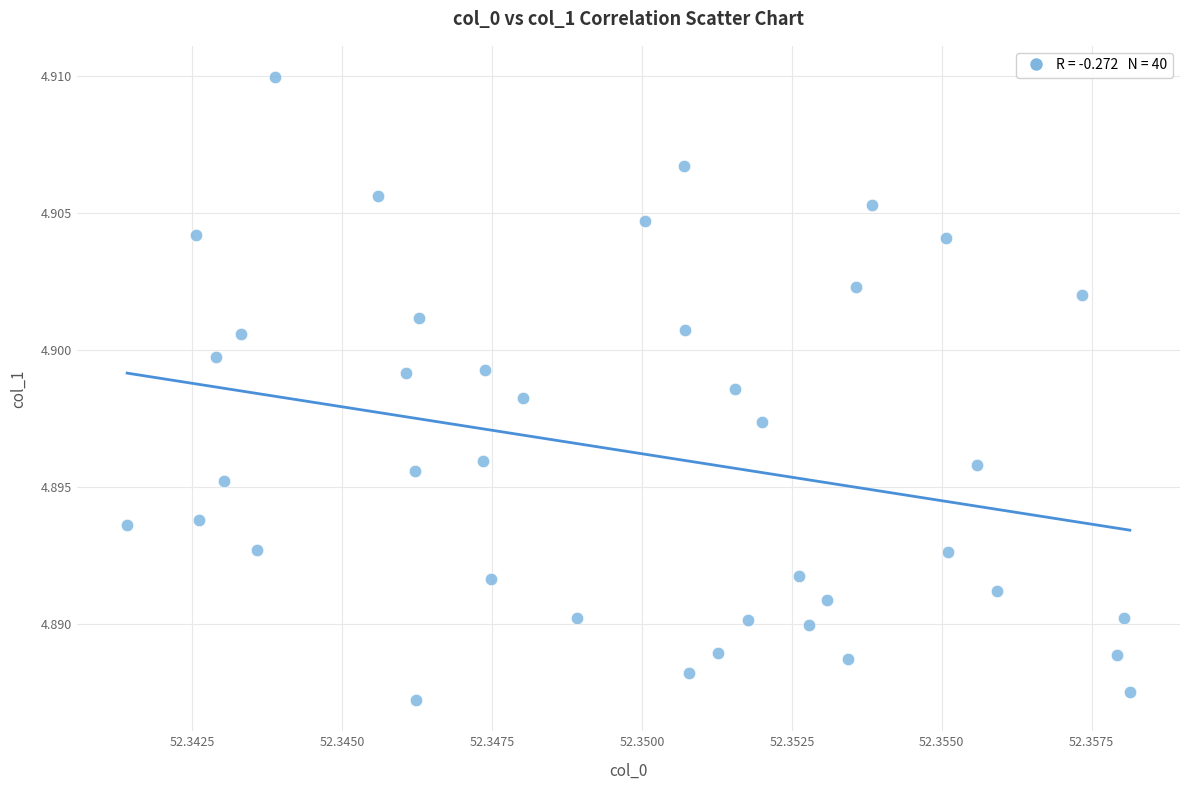

How many data points are displayed?

40